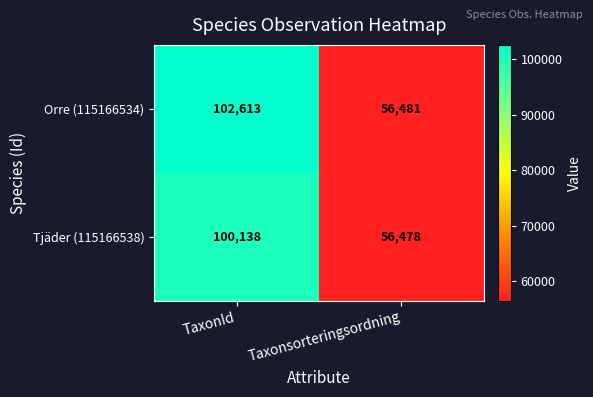

What is the sum of all Orre (115166534) values?

159094